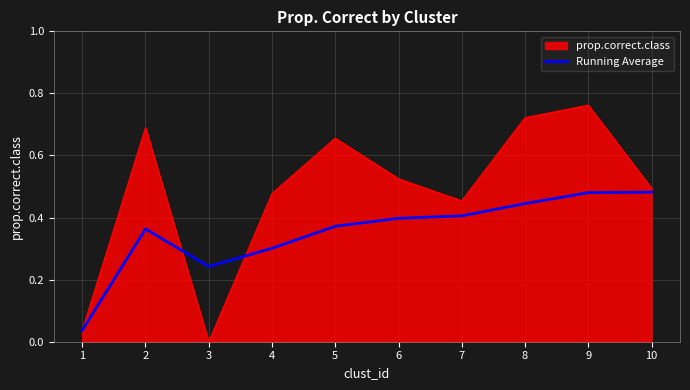

List the series in order of their overall mean, highest first.

prop.correct.class, Running Average